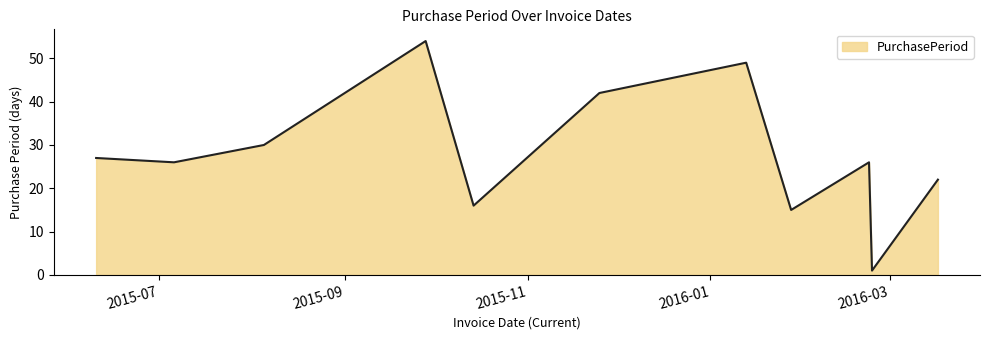

What is the greatest value displayed?

54